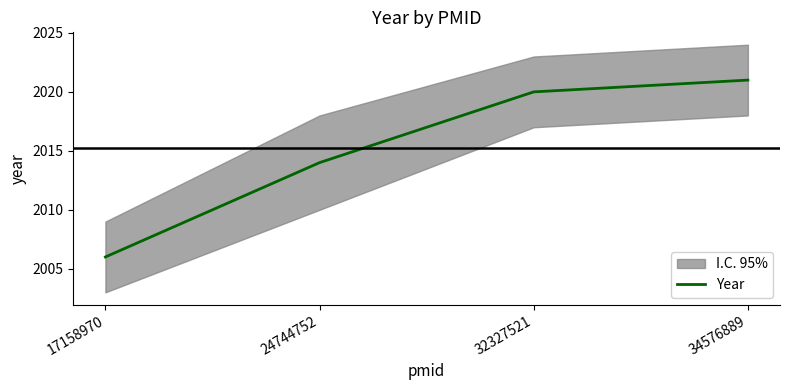

What is the average value?

2015